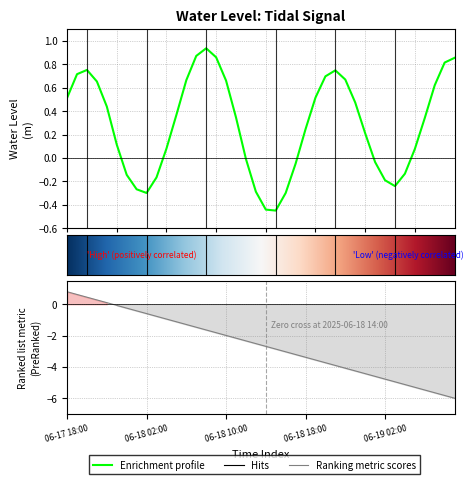

What is the change in value from 2025-06-19 00:00 to 2025-06-19 01:00?

-0.2